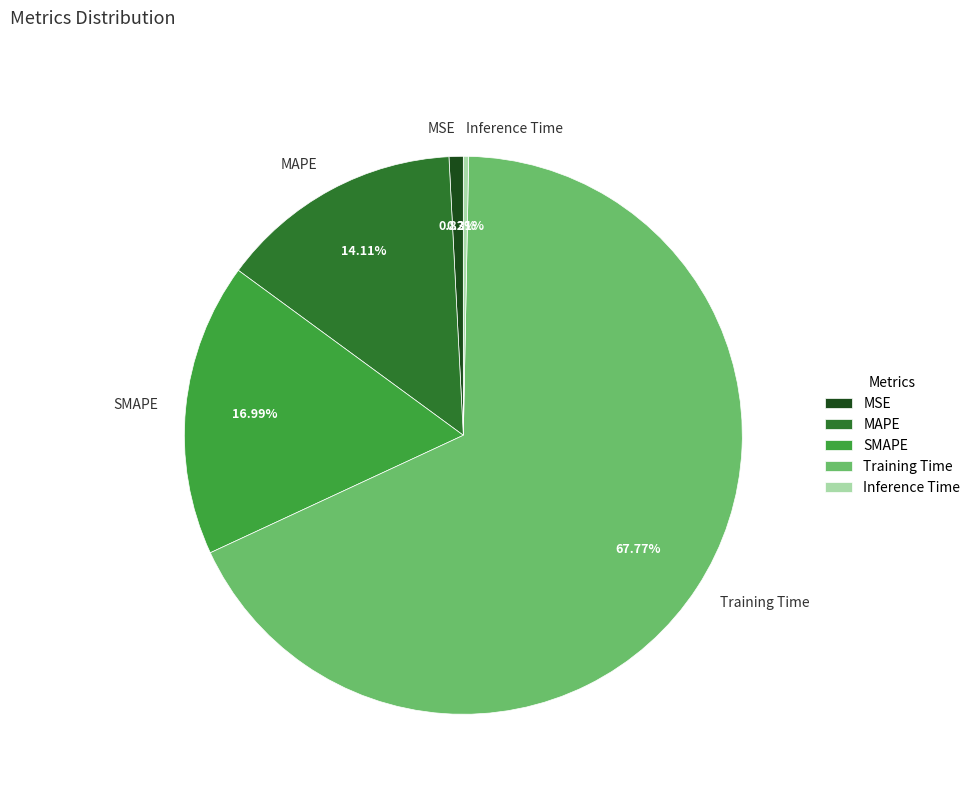

To the nearest percent, what is the difference between the largest and smallest slice percentages?

67%